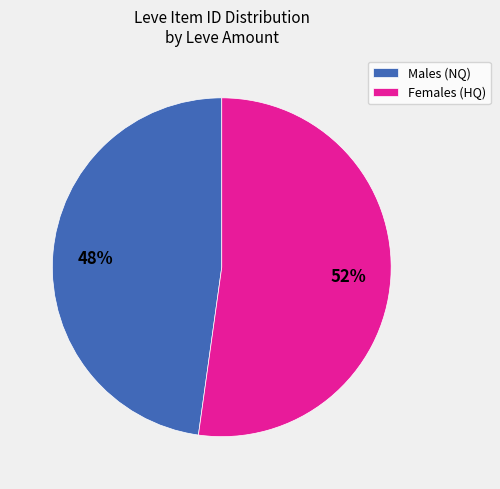

What is the ratio of the value at Males (NQ) to the value at Females (HQ)?

0.9